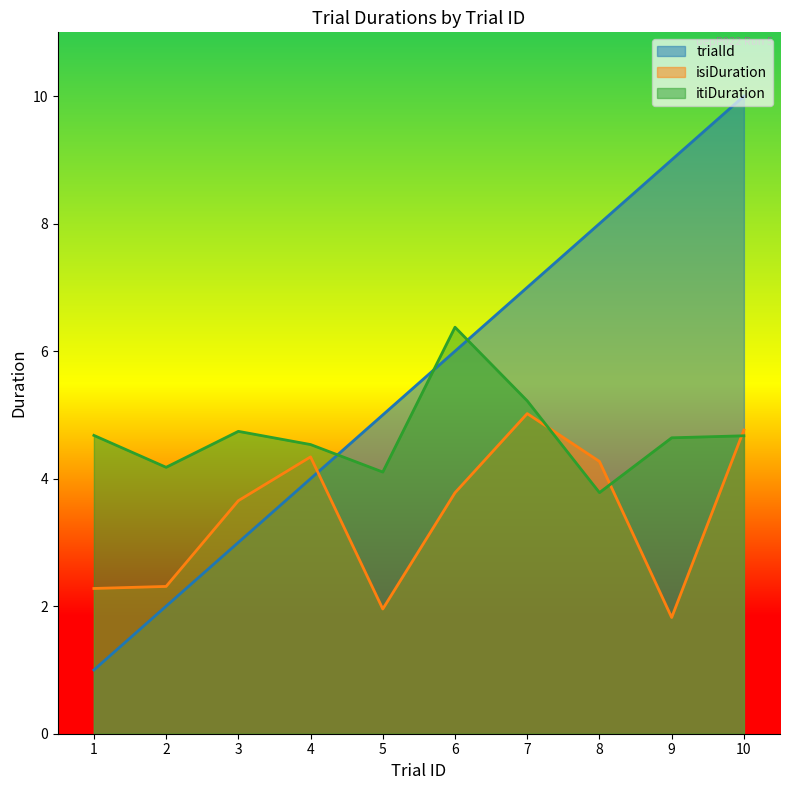

Which series ends up on top after the final intersection of trialId and itiDuration?

trialId